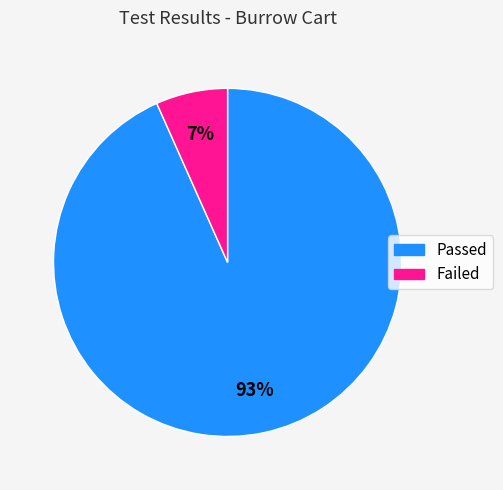

How many segments does this pie chart have?

2